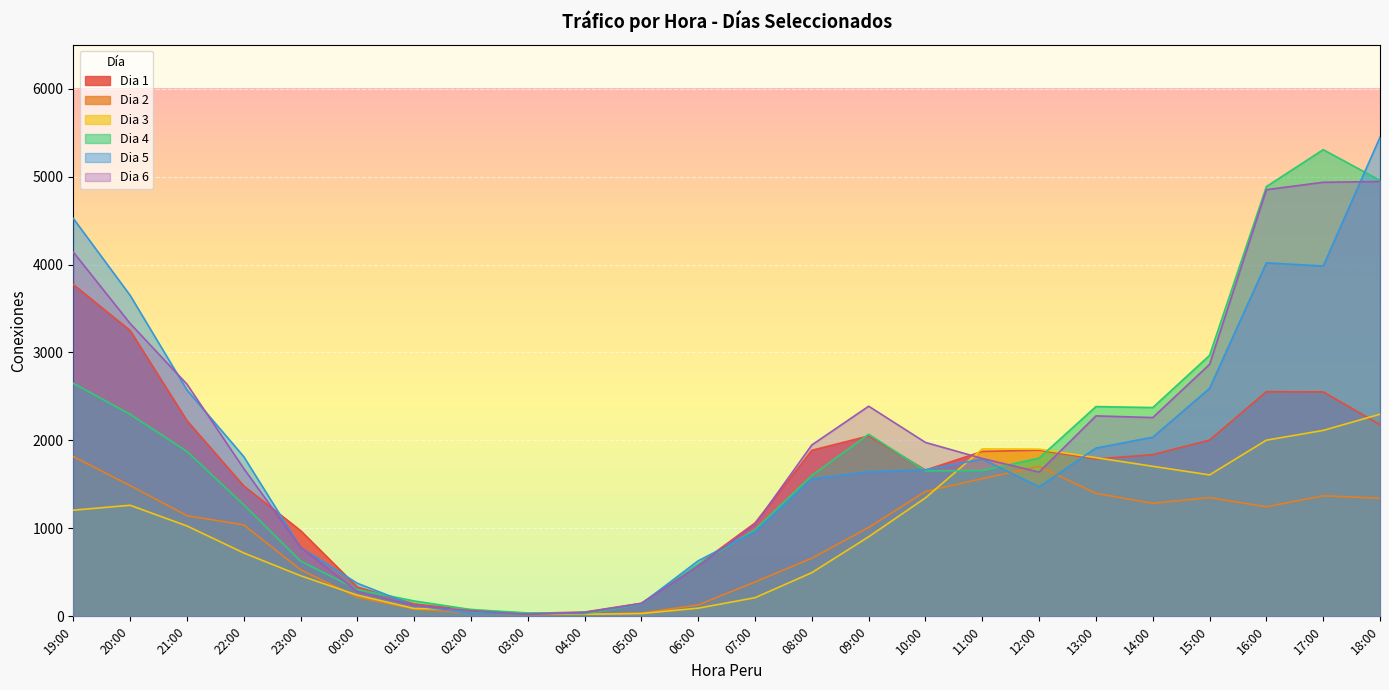

What position from the left is 10:00?

16